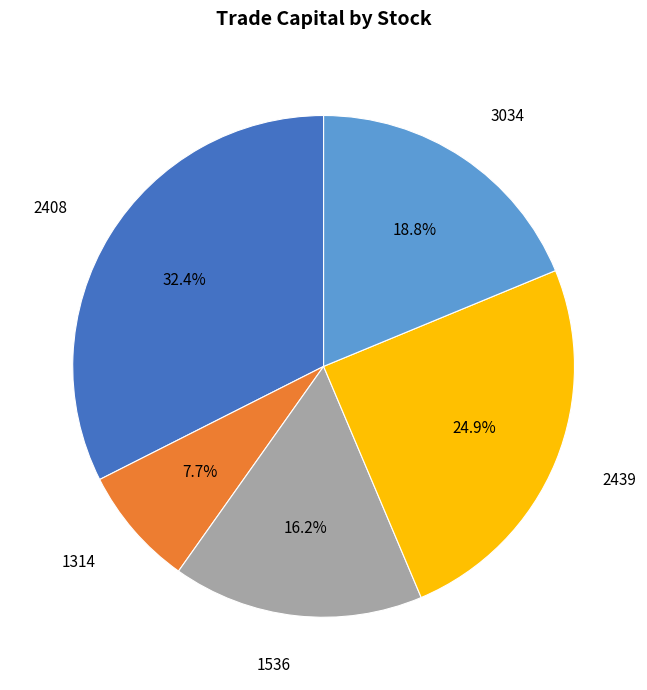

How many slices are in this pie chart?

5